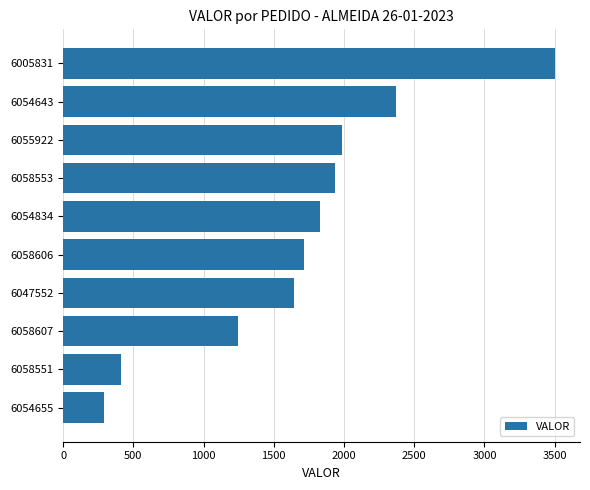

Reading bottom to top, list all the values displayed in this chart.

288.9	411.8	1247.6	1641.9	1714.7	1826.5	1939.2	1983.8	2373.8	3505.3